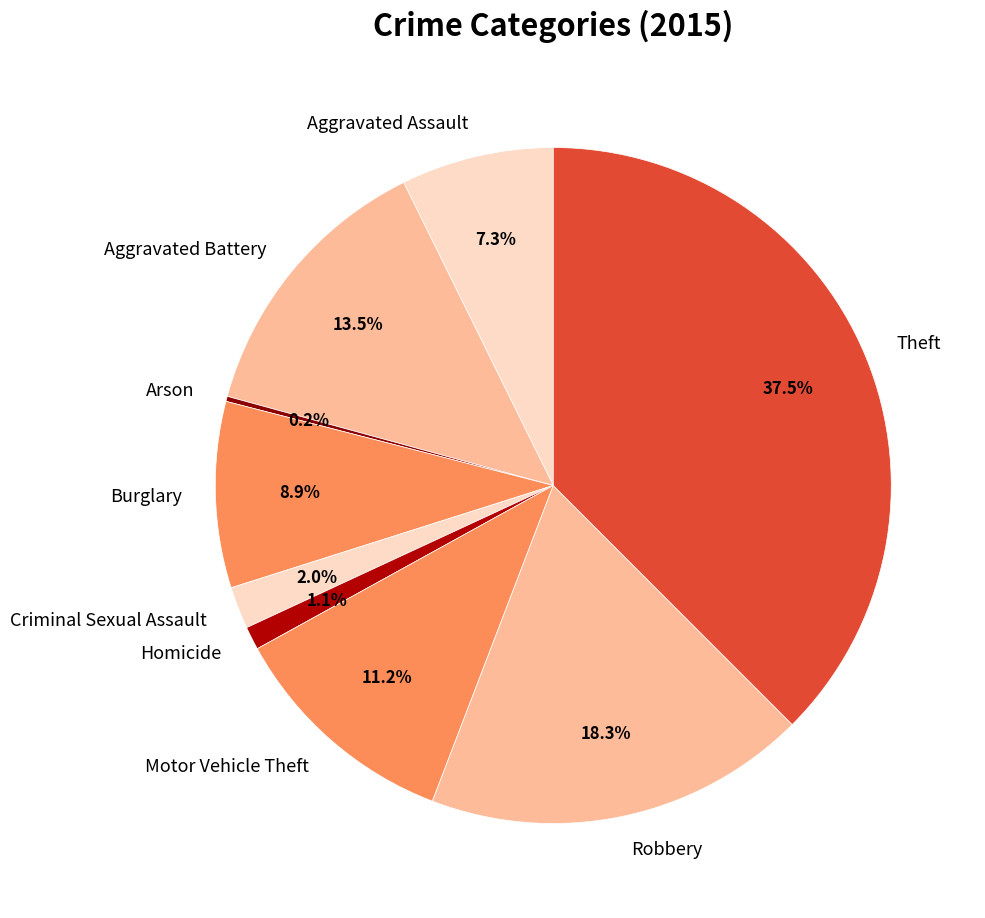

Is Theft the majority of the pie?

No